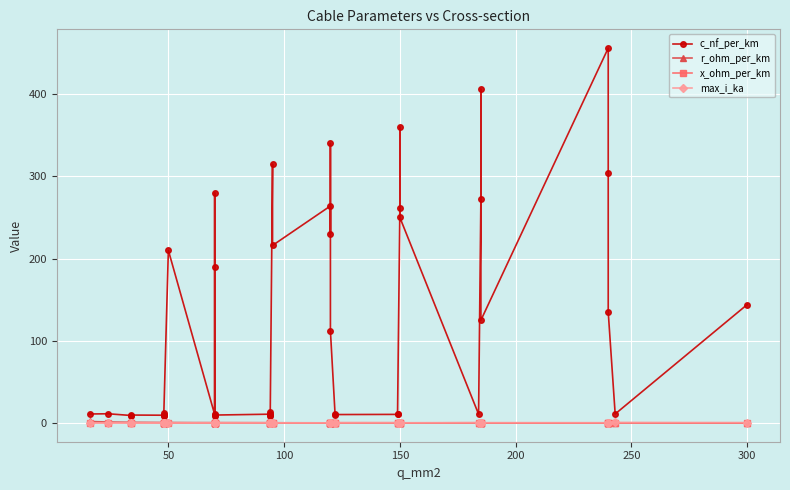

Reading left to right, what are all the values shown in this chart?

c_nf_per_km: 11.0	11.2	9.2	9.7	9.5	12.2	10.1	8.0	210.0	10.4	280.0	190.0	8.4	9.7	10.8	13.2	8.7	10.0	315.0	216.0	264.0	230.0	340.0	112.0	11.1	10.3	10.5	11.2	261.0	360.0	250.0	10.8	273.0	406.0	125.0	456.0	304.0	135.0	11.0	144.0
r_ohm_per_km: 1.9	1.2	0.8	0.8	0.6	0.6	0.6	0.6	0.6	0.4	0.4	0.4	0.4	0.4	0.3	0.3	0.3	0.3	0.3	0.3	0.2	0.3	0.3	0.2	0.2	0.2	0.2	0.2	0.2	0.2	0.2	0.2	0.2	0.2	0.1	0.1	0.1	0.1	0.1	0.1
x_ohm_per_km: 0.3	0.3	0.4	0.4	0.4	0.3	0.3	0.5	0.1	0.3	0.1	0.1	0.5	0.4	0.3	0.3	0.4	0.3	0.1	0.1	0.1	0.1	0.1	0.2	0.3	0.3	0.3	0.3	0.1	0.1	0.1	0.3	0.1	0.1	0.2	0.1	0.1	0.1	0.3	0.1
max_i_ka: 0.1	0.1	0.2	0.2	0.2	0.2	0.2	0.2	0.1	0.3	0.2	0.2	0.3	0.3	0.3	0.3	0.3	0.3	0.2	0.3	0.2	0.3	0.3	0.4	0.4	0.4	0.5	0.5	0.3	0.3	0.3	0.5	0.4	0.4	0.5	0.4	0.4	0.5	0.6	0.6